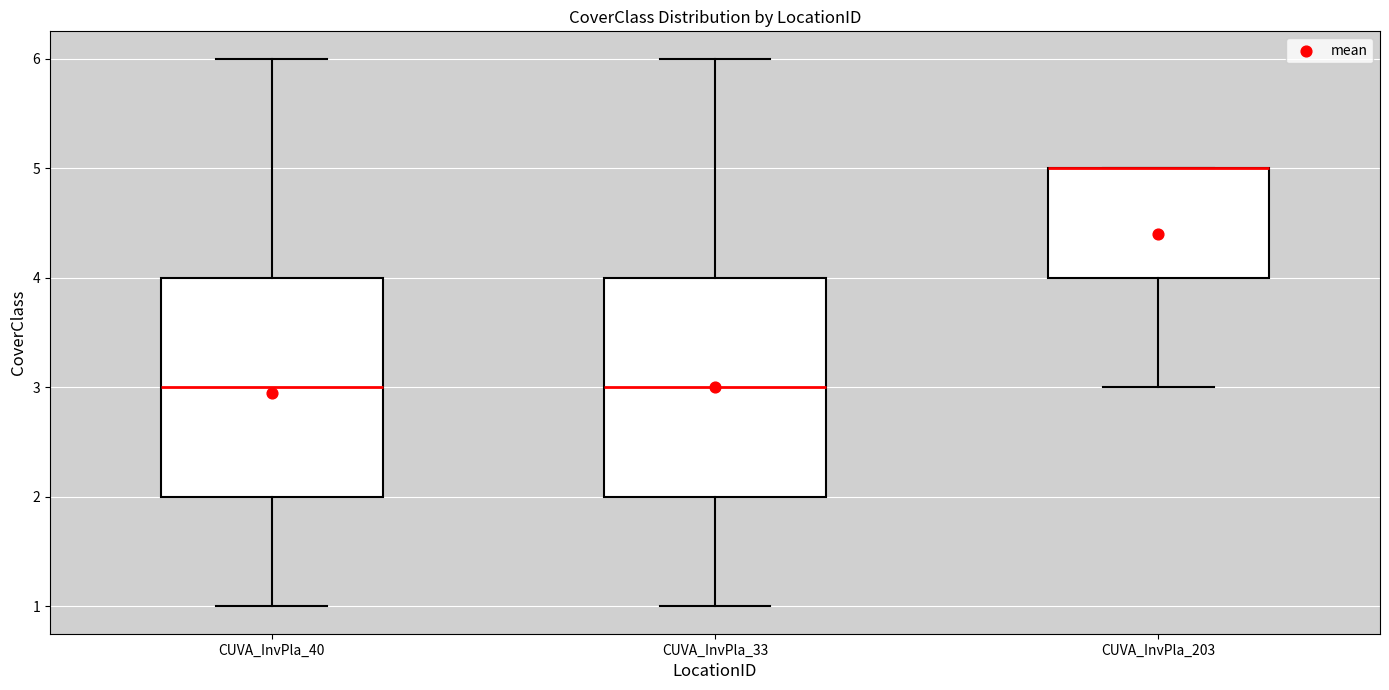

Where does the upper whisker of the box for CUVA_InvPla_33 end on the y-axis? The values are not printed on the chart, so give them approximately, as read against the axis.

6